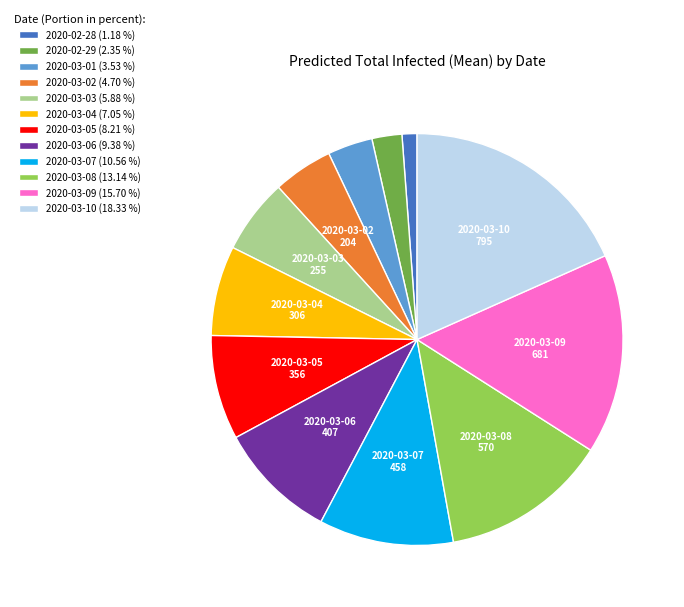

Rank the categories by value from lowest to highest.

2020-02-28, 2020-02-29, 2020-03-01, 2020-03-02, 2020-03-03, 2020-03-04, 2020-03-05, 2020-03-06, 2020-03-07, 2020-03-08, 2020-03-09, 2020-03-10